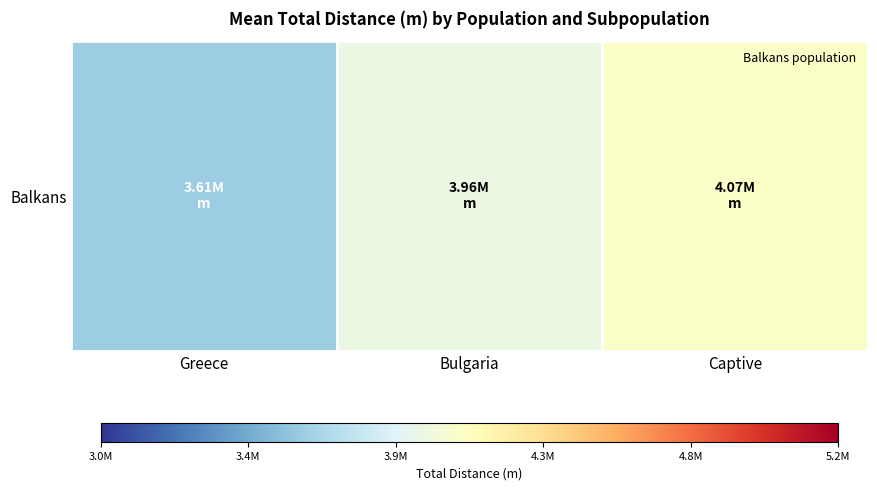

True or false: the data shows 4073920.8 at Captive.

True